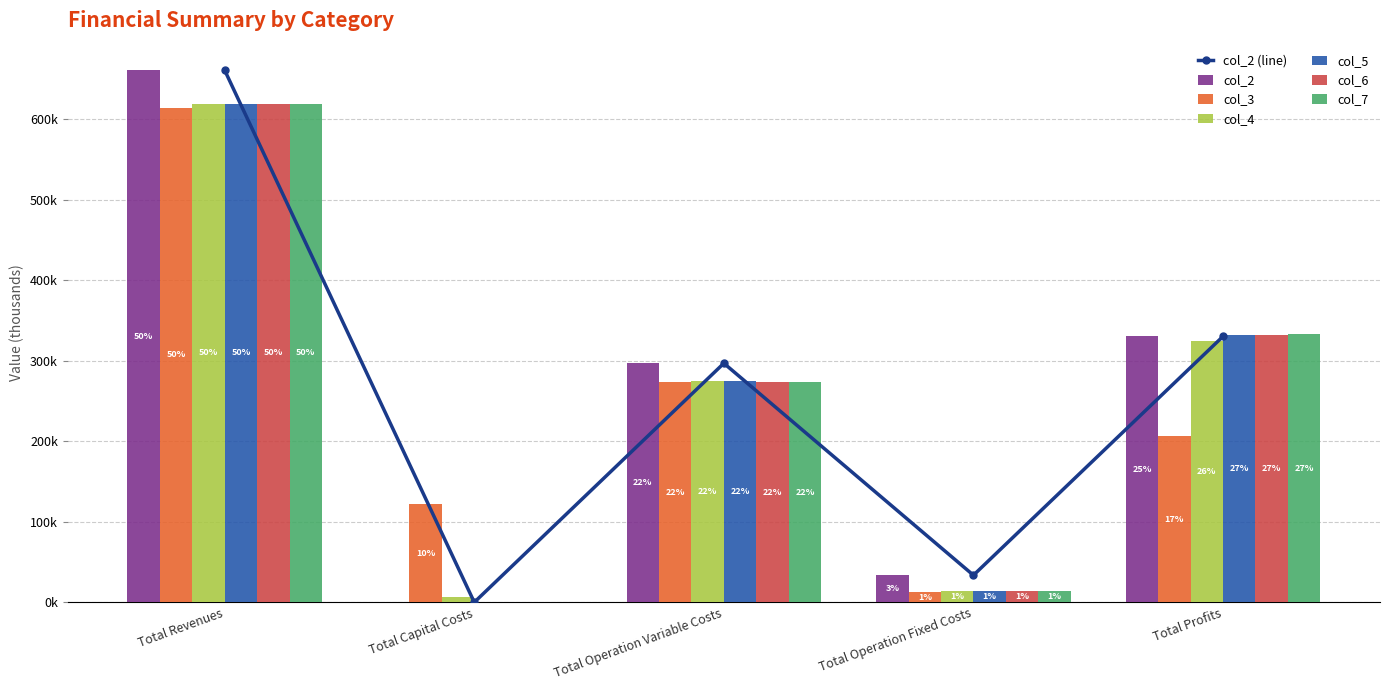

Which category has the lowest value across all series?

Total Capital Costs